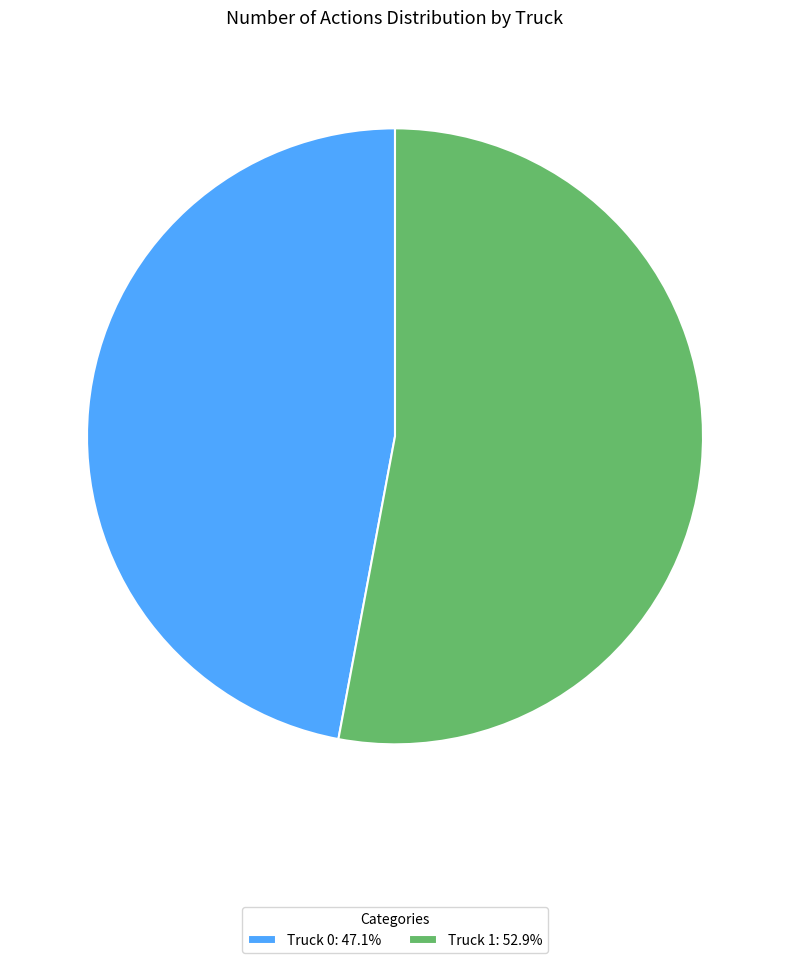

Rank the categories by value from highest to lowest.

Truck 1, Truck 0